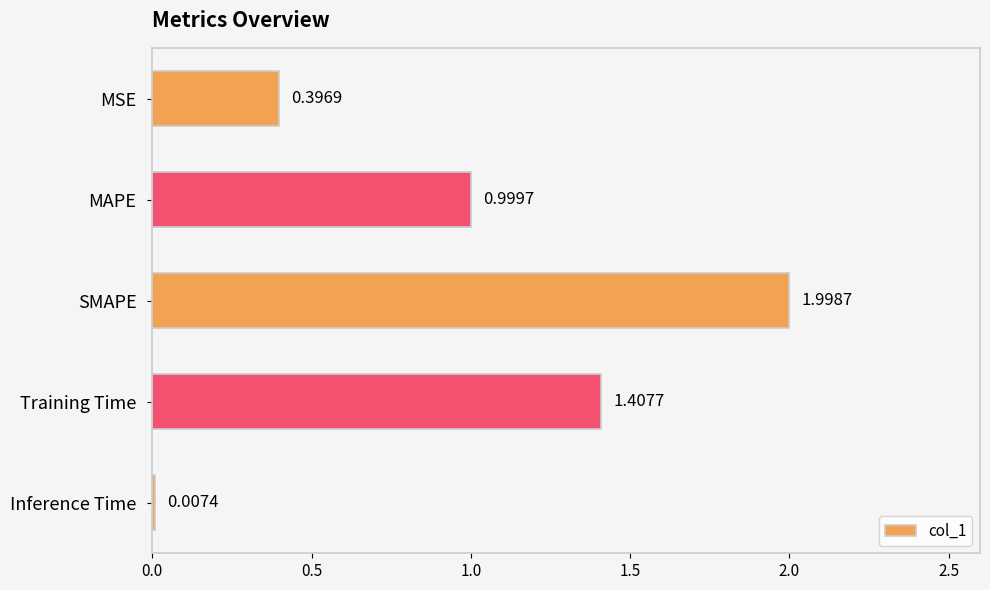

What is the average value?

1.0